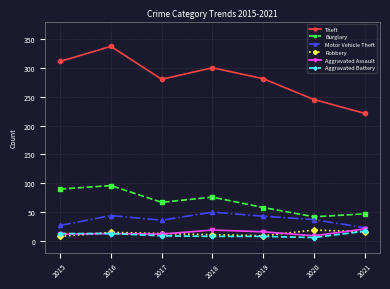

What is the value of the Motor Vehicle Theft point at the 7th from the left?

23